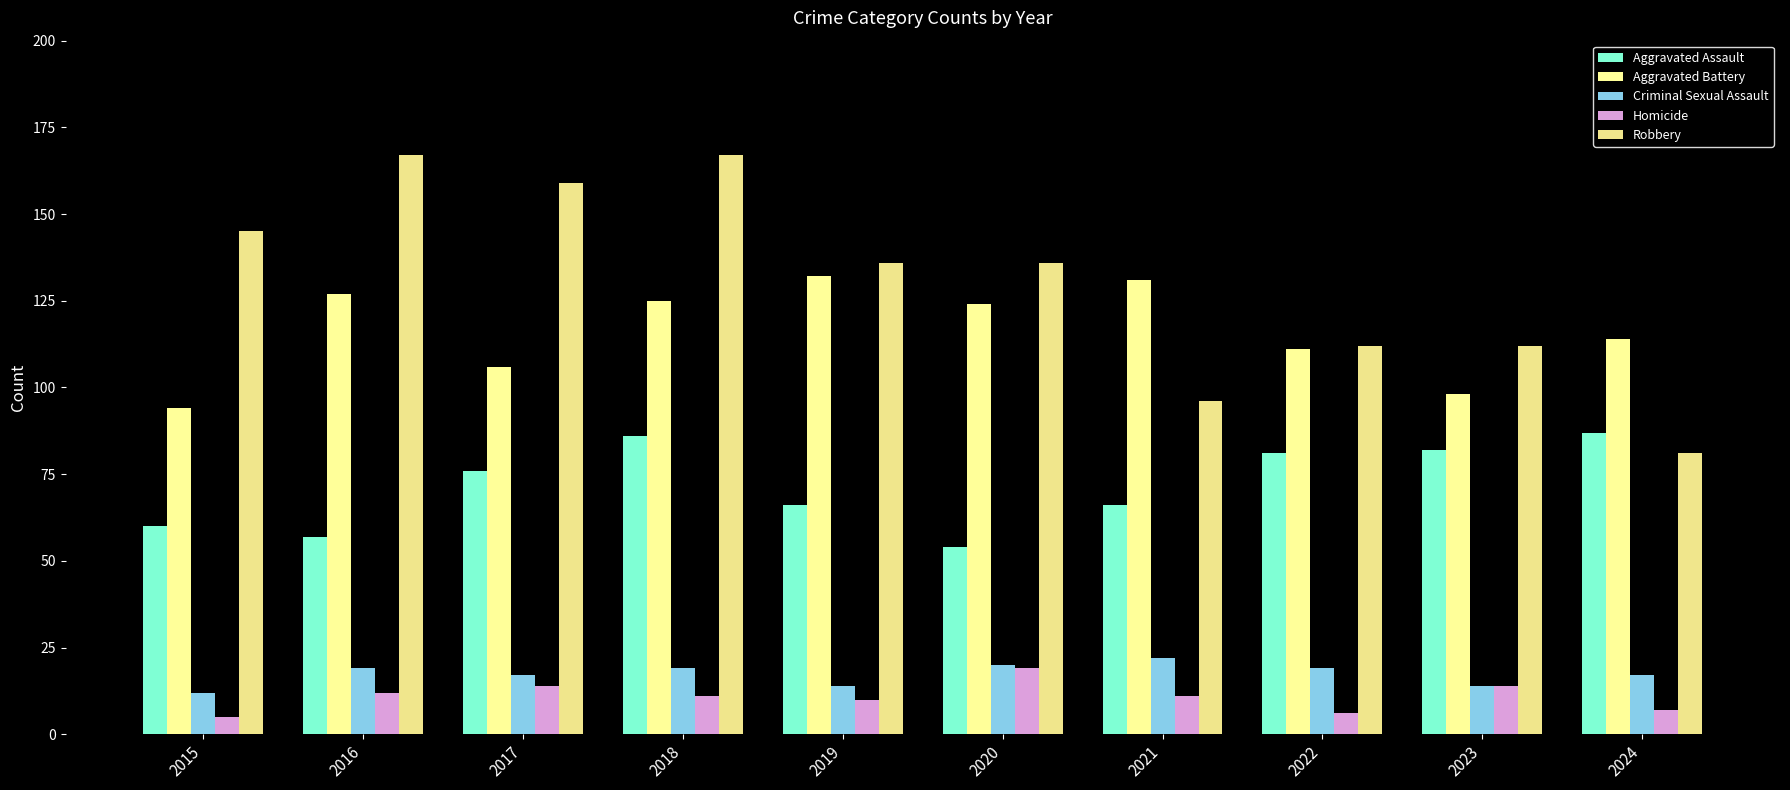

Is it true that Criminal Sexual Assault equals 19 at 2018?

True